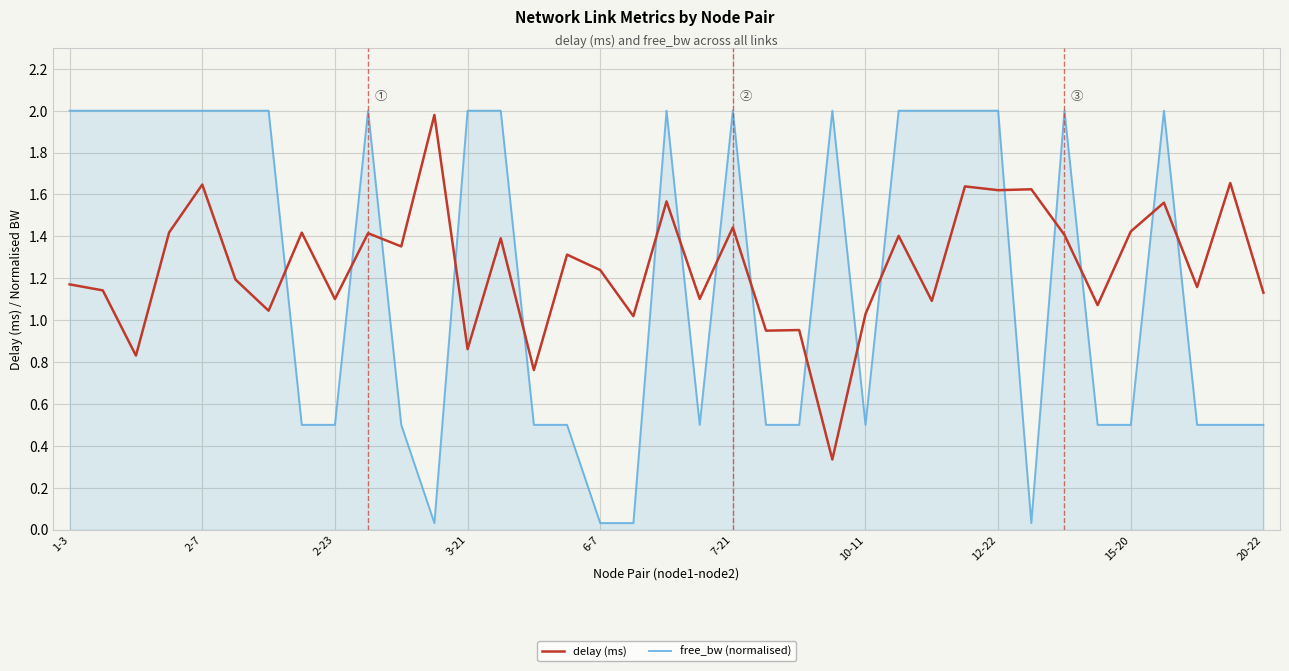

What is the maximum value shown in the chart?

2.0